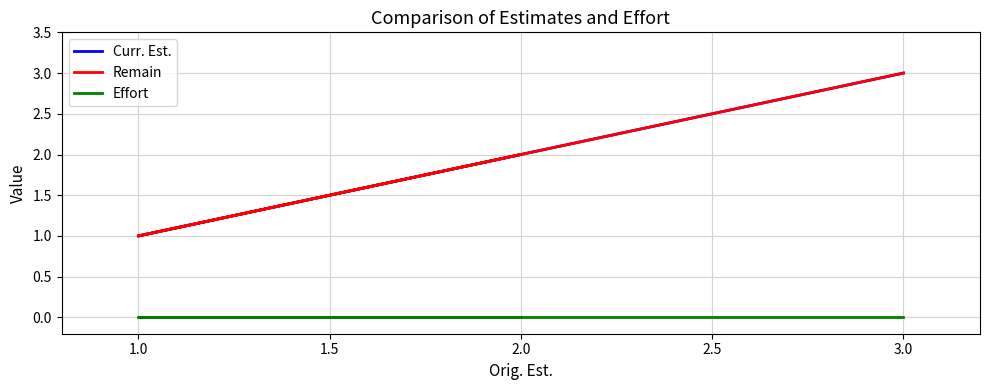

True or false: Effort and Curr. Est. intersect in this chart.

False